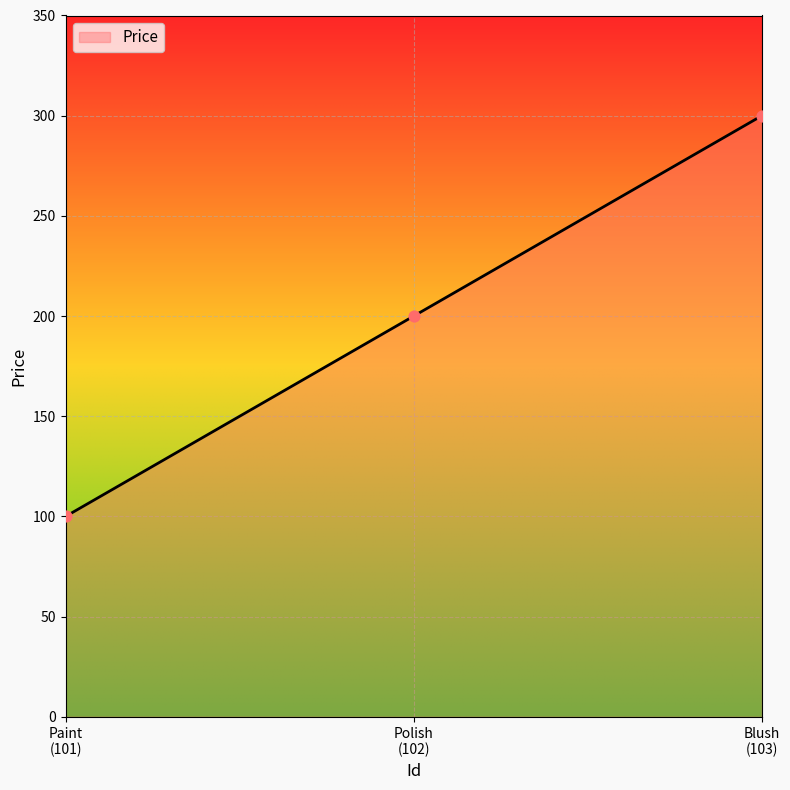

What is the sum of all values?

600